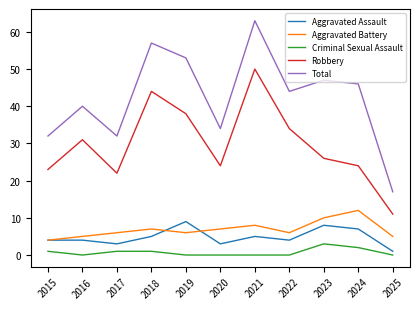

What is the sum of the Robbery values at 2015 and 2022?

57